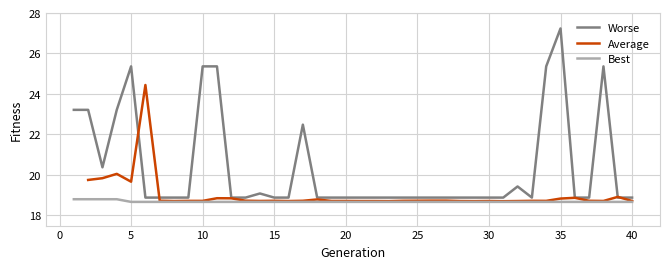

What is the maximum value shown in the chart?

27.2